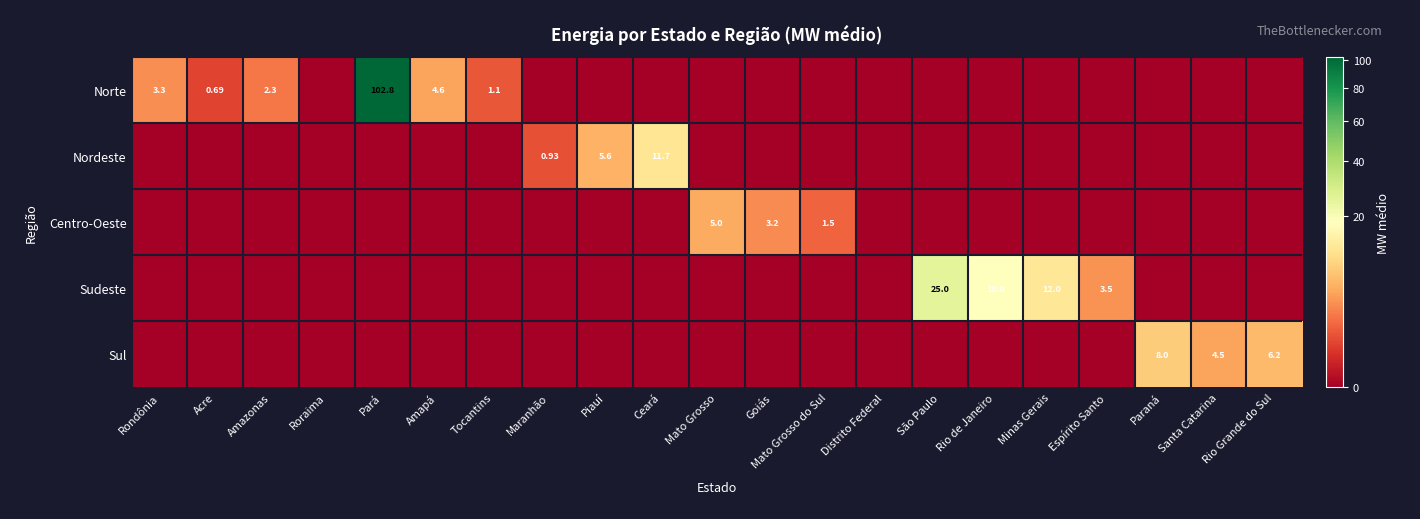

What is the highest value of the Nordeste series?

11.7